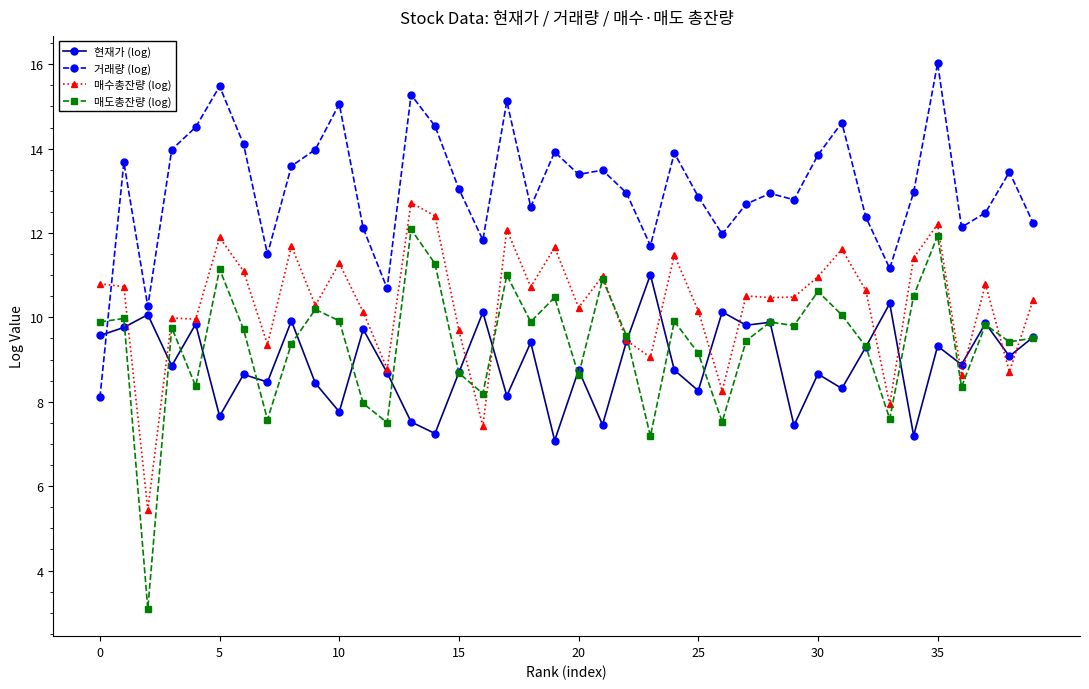

What is the greatest value displayed?

16.0